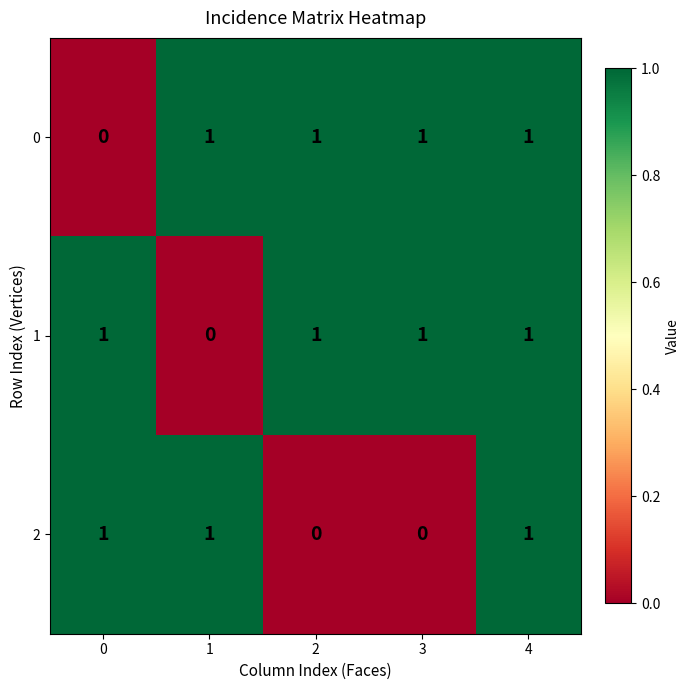

The 1 series shows 1 at 2. True or false?

True